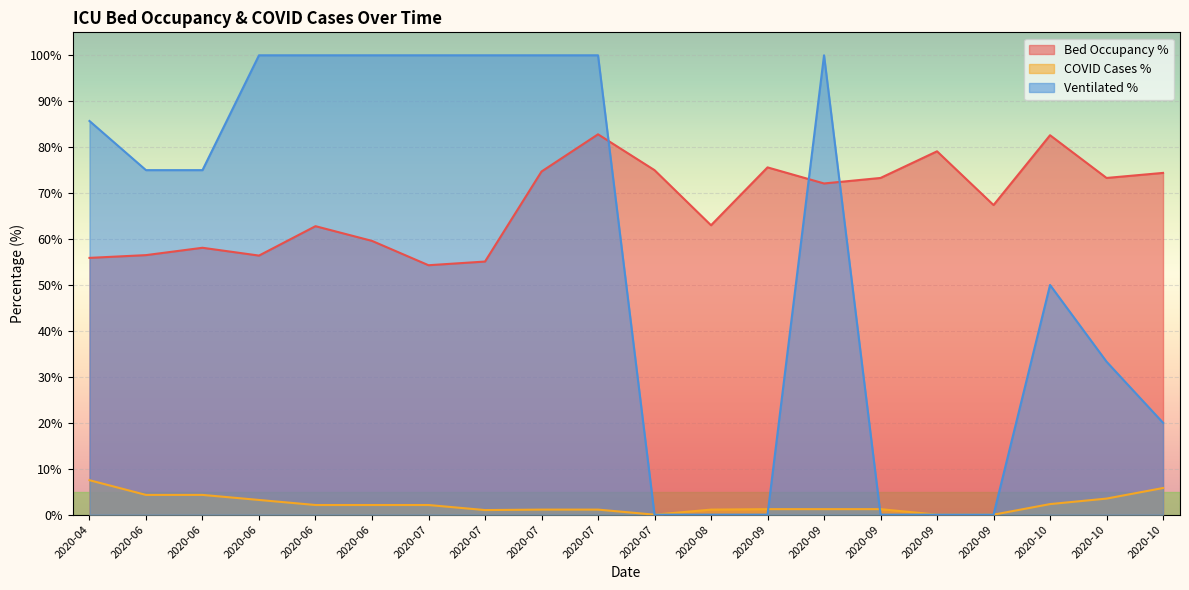

How many values in the betten_belegt_proz series exceed 72?

10